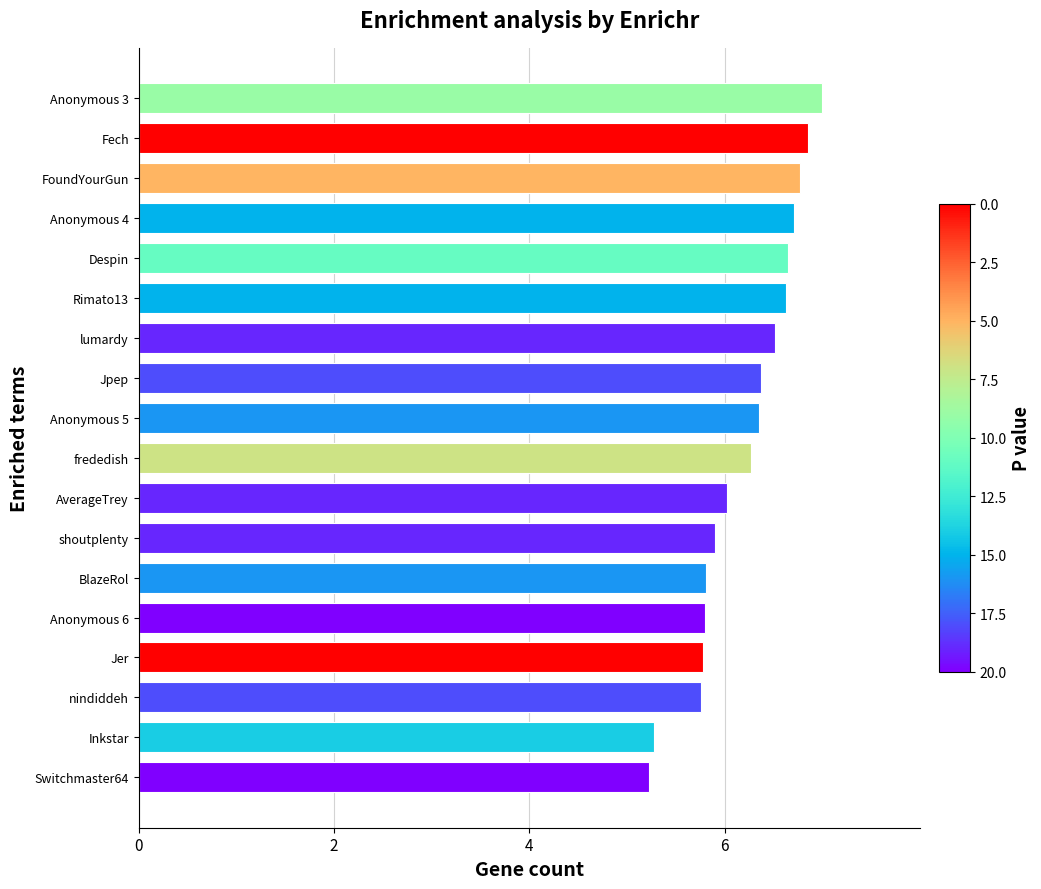

Which has a higher value, Anonymous 5 or BlazeRol?

Anonymous 5